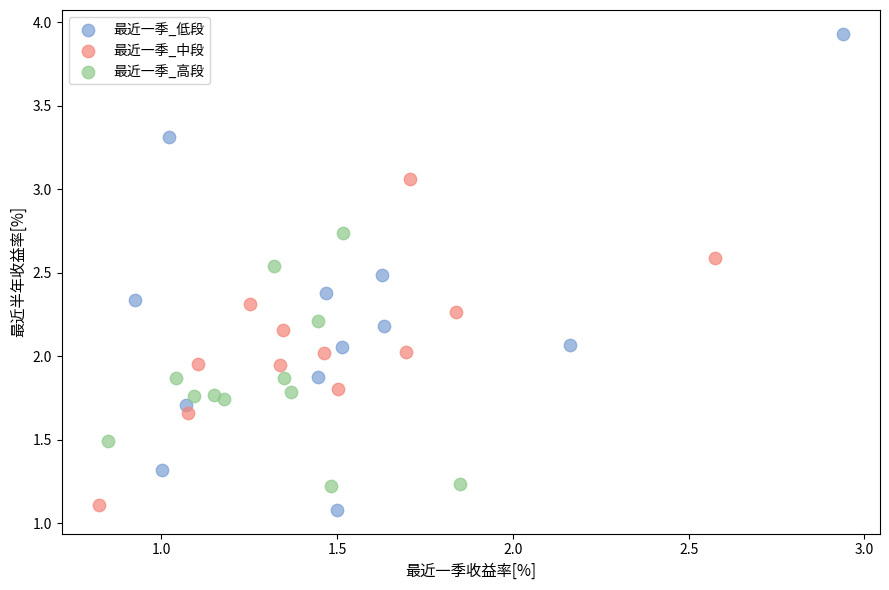

Which series reaches the maximum Y coordinate?

最近一季_低段